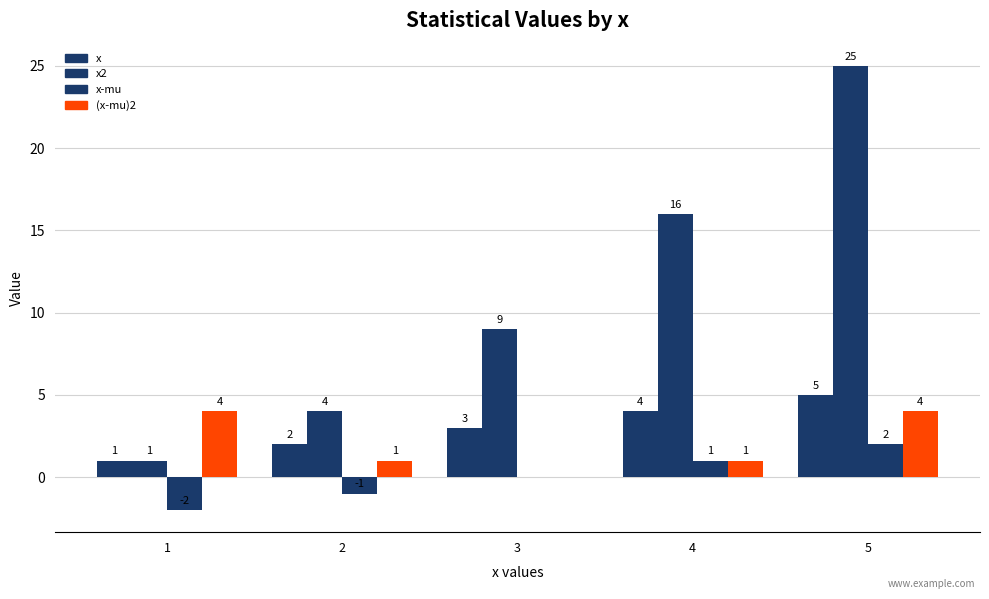

How many x-mu values are between -1 and 1?

3